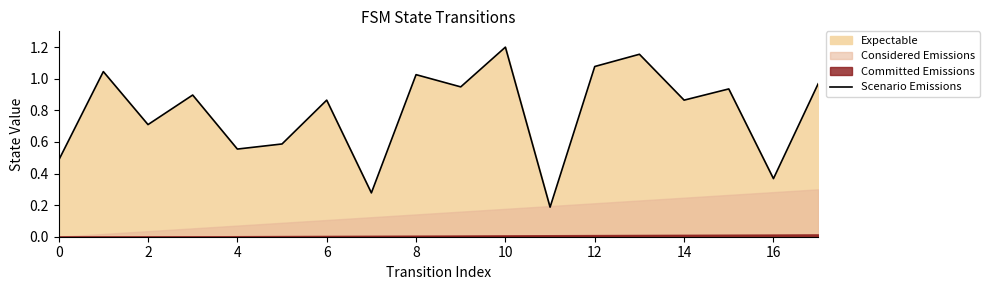

The Scenario Emissions series shows 1.6 at 8. True or false?

False